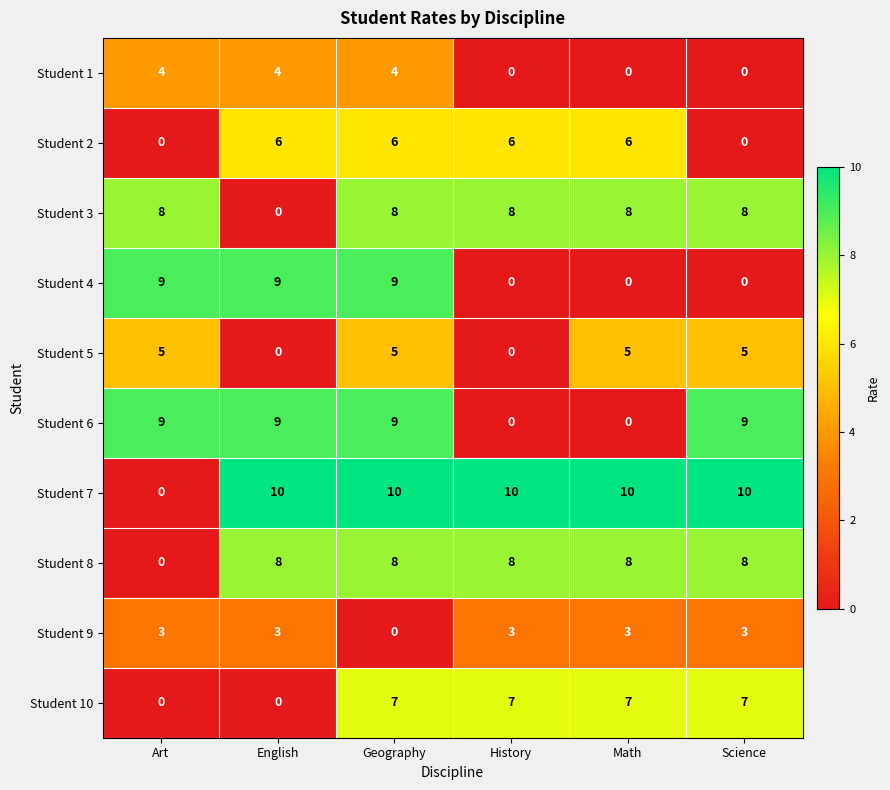

What is the maximum value for Student 10?

7